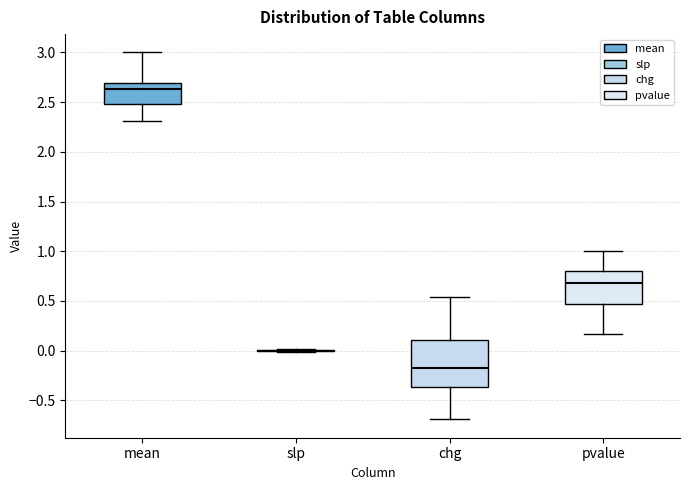

Which box is the tallest, from its lower edge to its upper edge?

chg